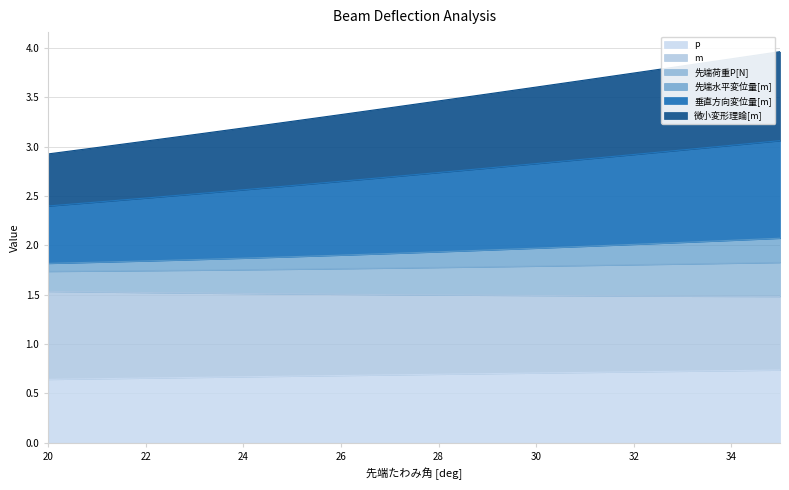

What is the label of the 4th point from the left?

23.0